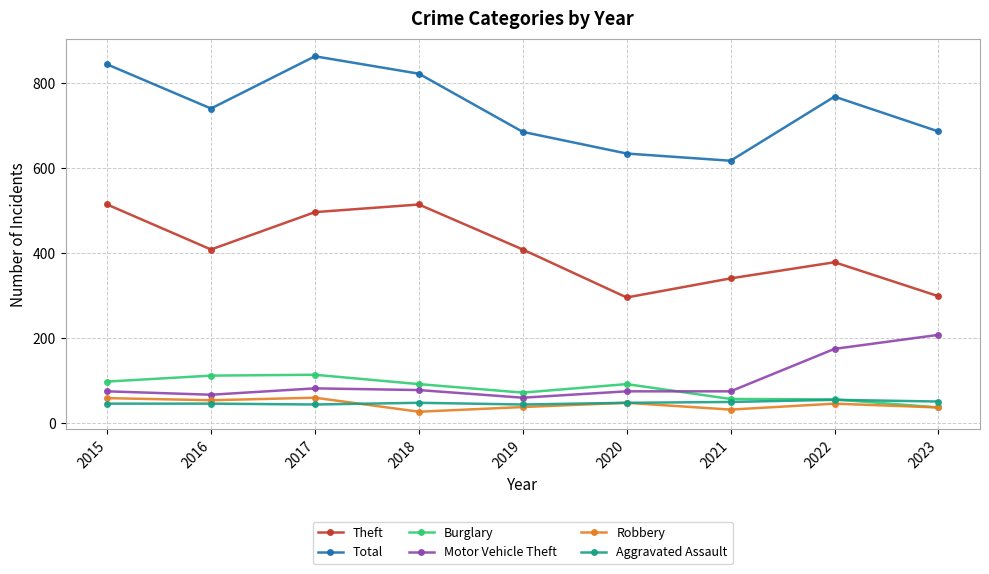

What value does the Motor Vehicle Theft series have at 2018, to the nearest 10?

80